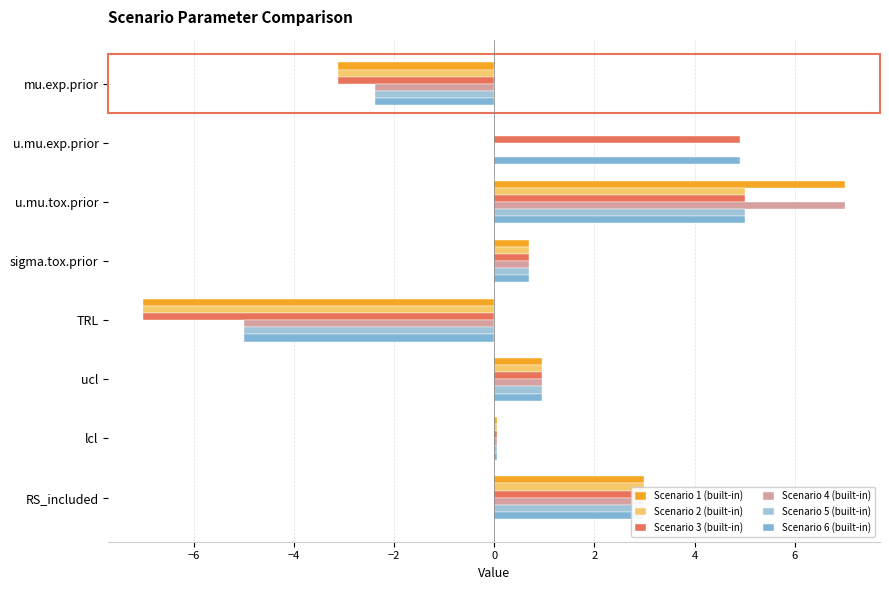

Which series has the largest total across all categories?

Scenario 6 (built-in)